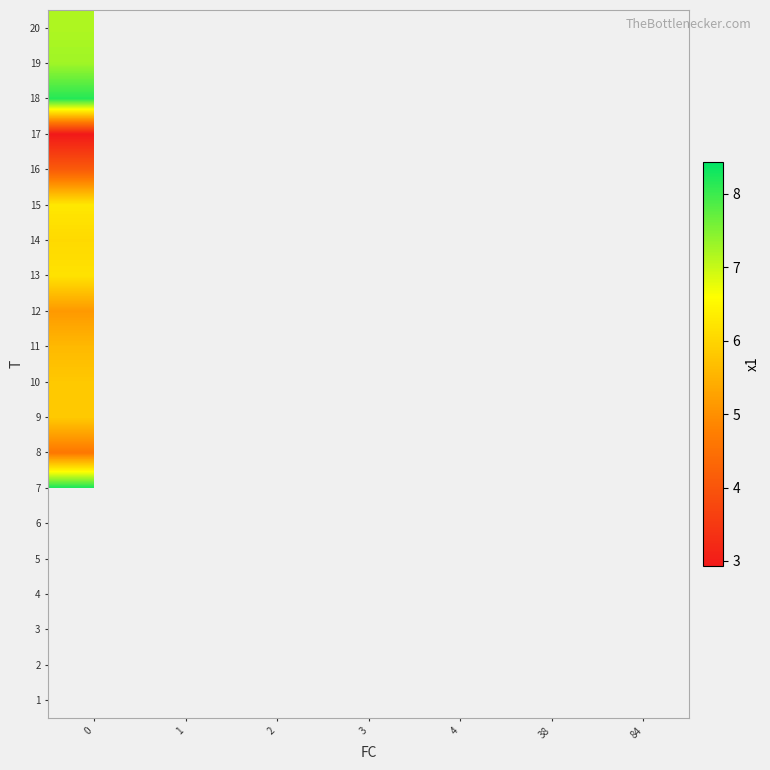

What is the smallest value displayed?

2.9